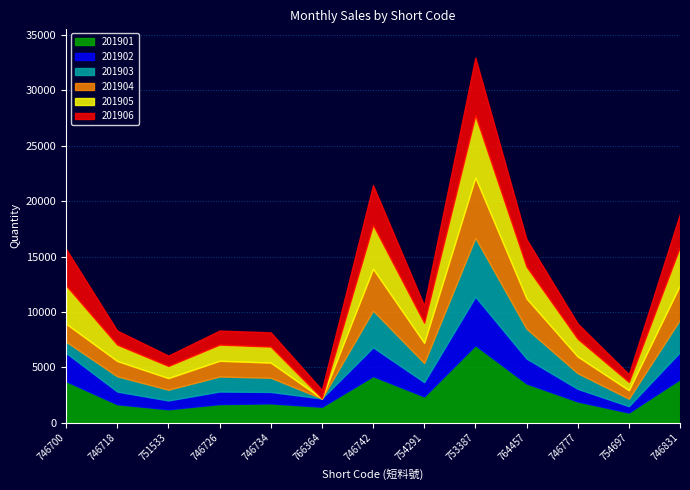

What is the label of the 1st point from the left?

746700